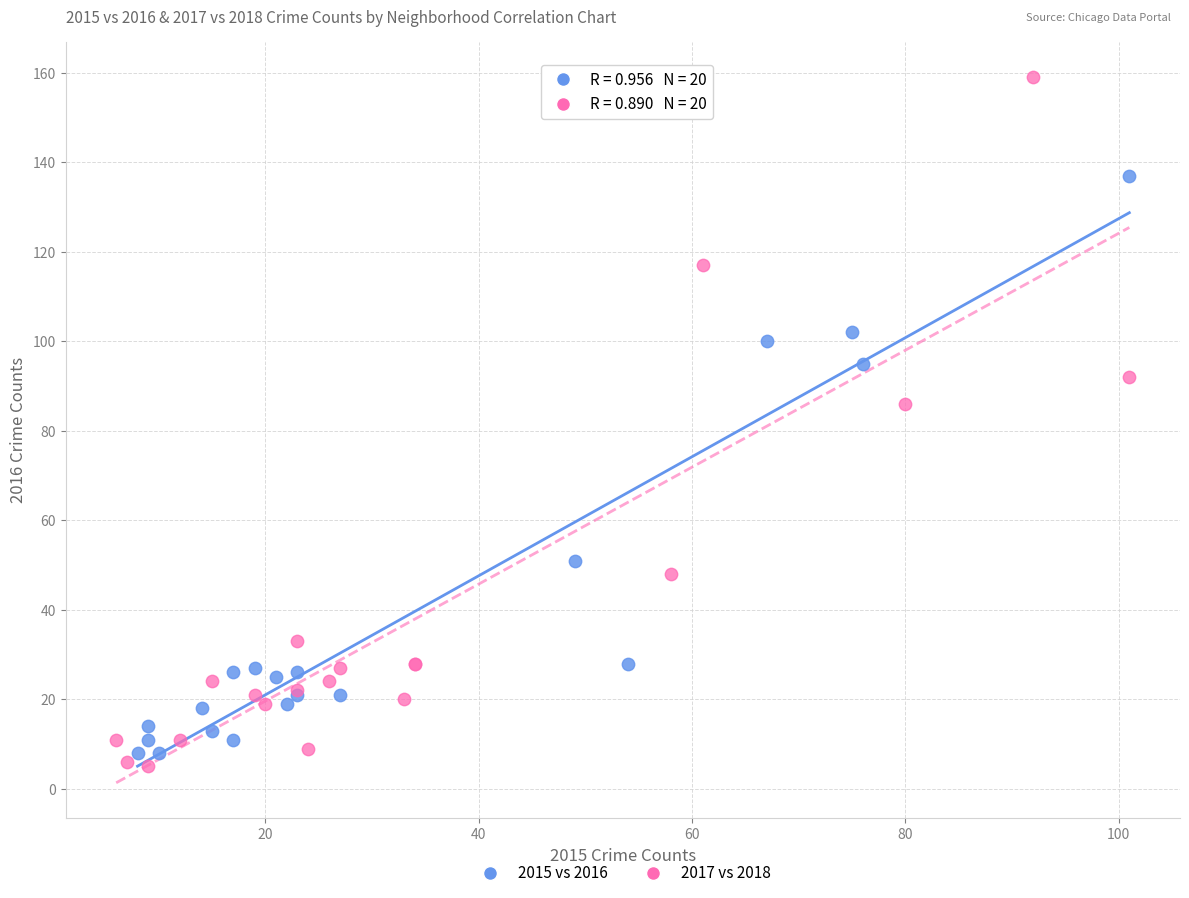

Which series has the largest Y range (max minus min)?

2017 vs 2018